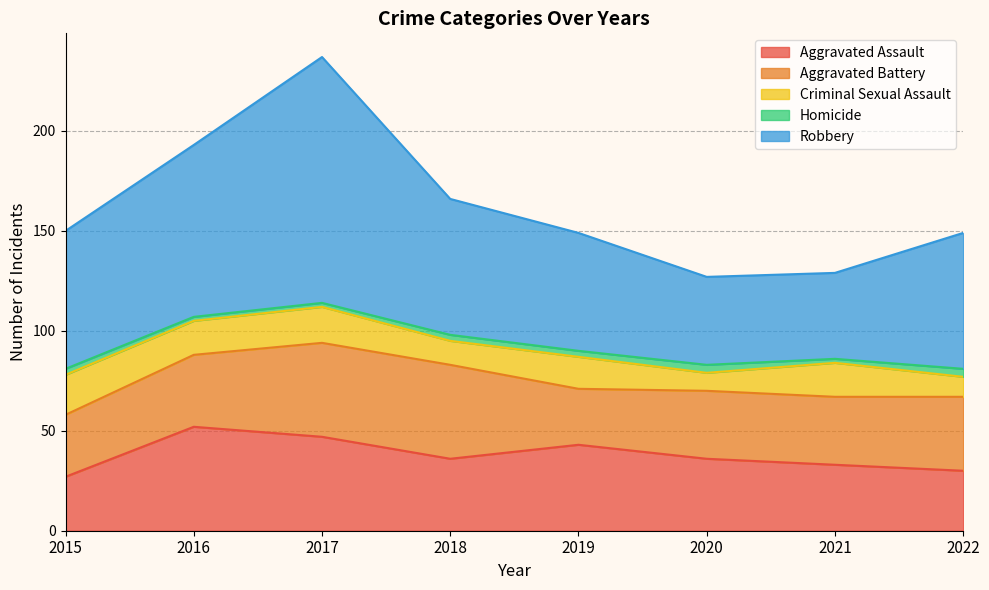

True or false: Aggravated Battery and Homicide intersect in this chart.

False